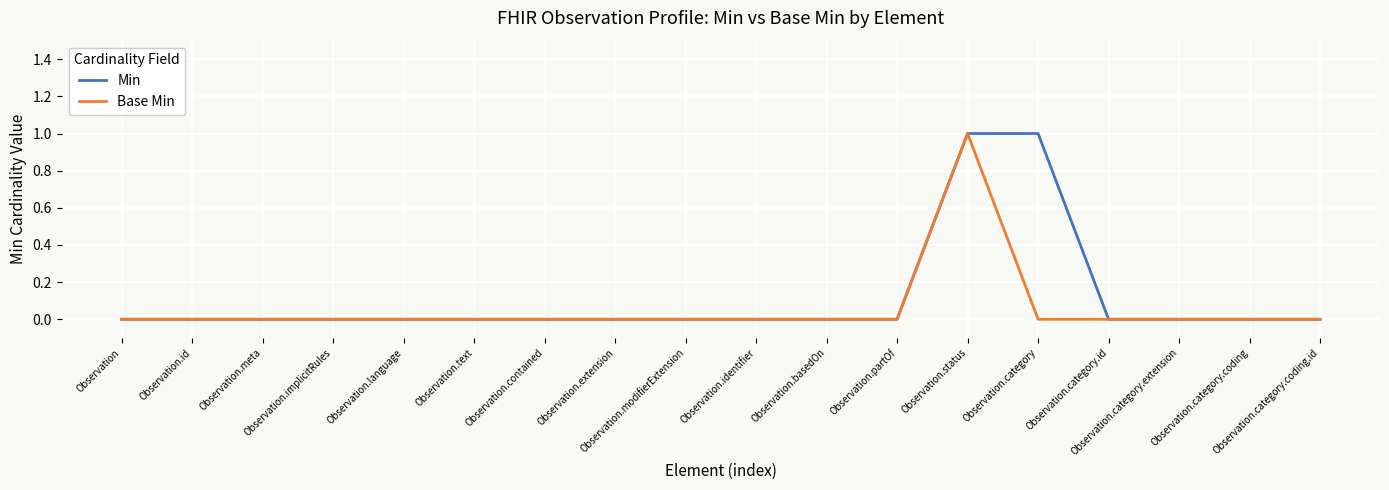

The value of Min at Observation.modifierExtension is 0. True or false?

True